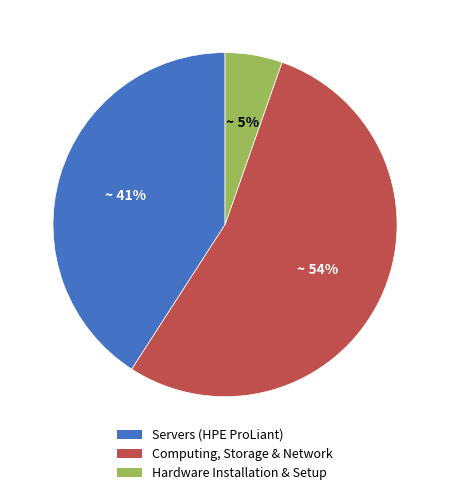

Is there a majority slice in this chart?

Yes